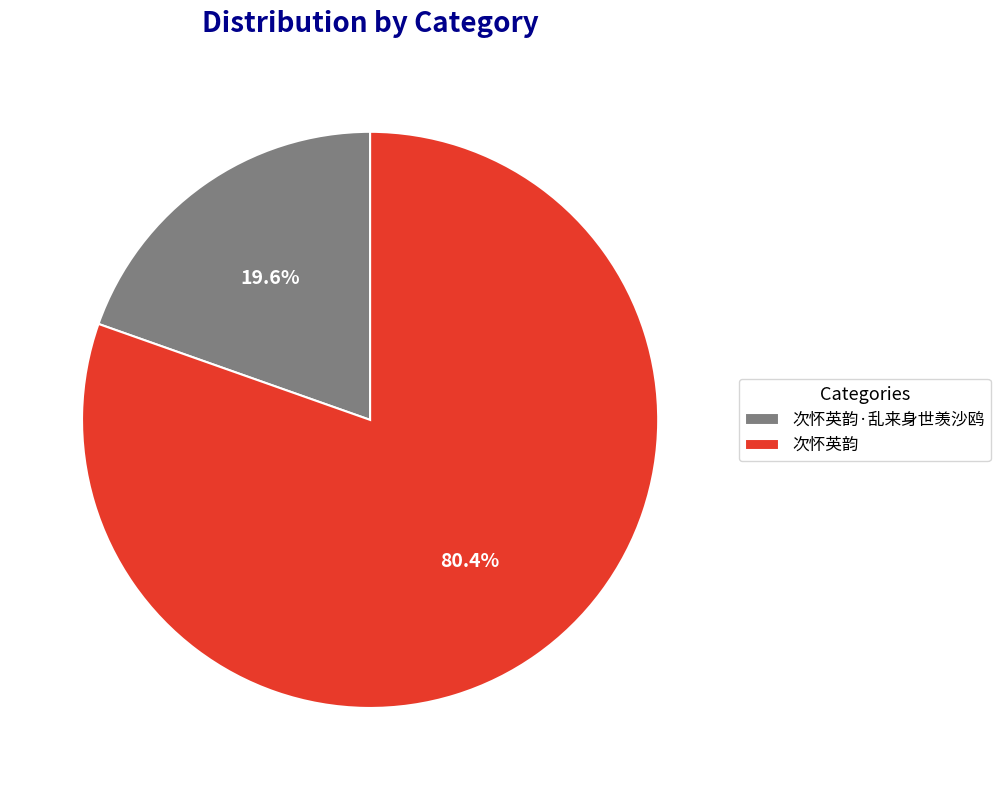

Rank the categories by value from highest to lowest.

次怀英韵, 次怀英韵·乱来身世羡沙鸥